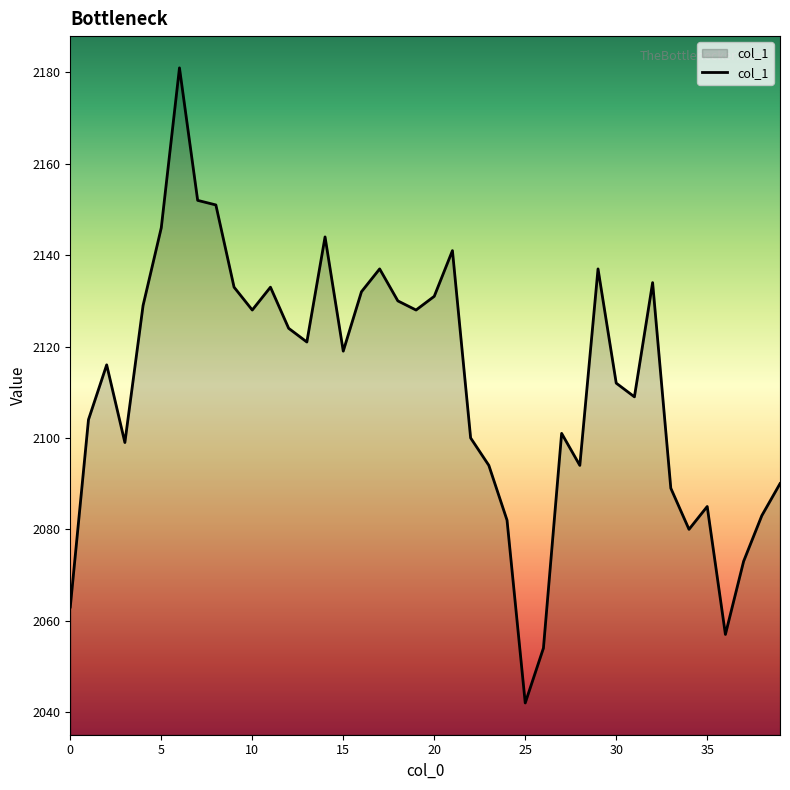

What is the difference between the maximum and minimum values?

139